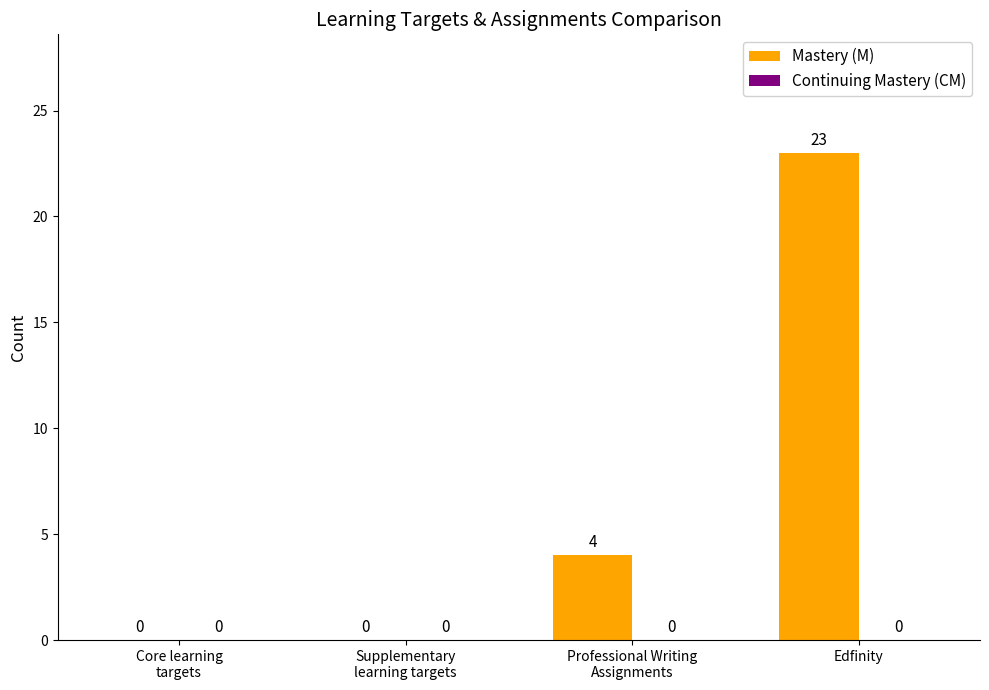

Is it true that the value at Edfinity is 9?

False